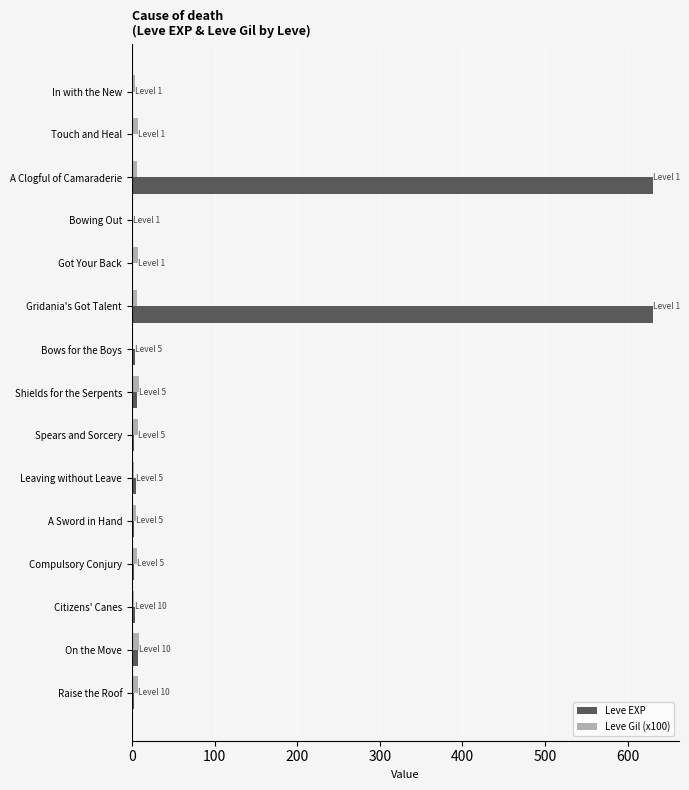

What is the maximum value shown in the chart?

630.0